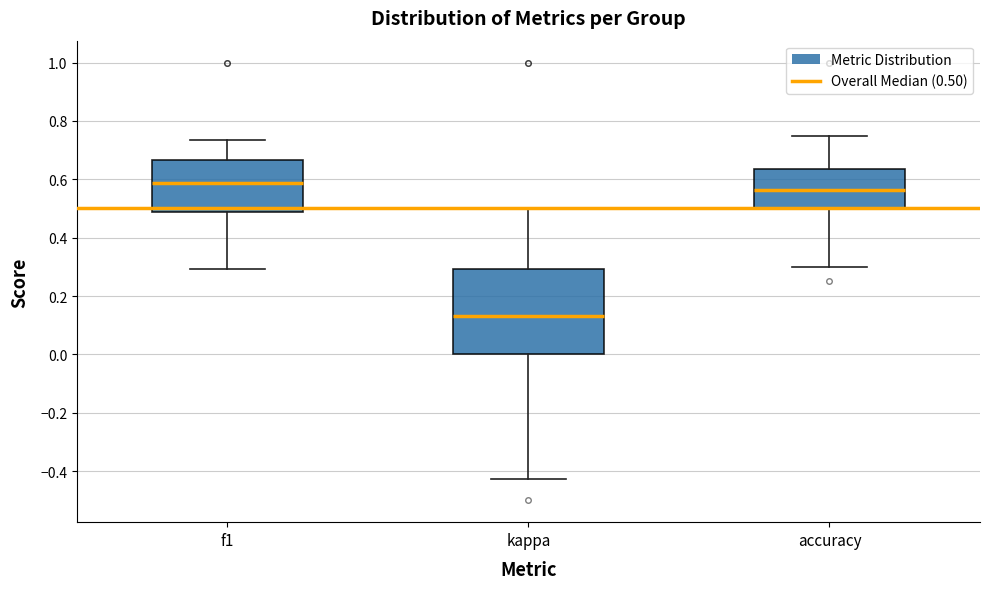

Comparing the boxes themselves (not the whiskers), which one is the tallest?

kappa